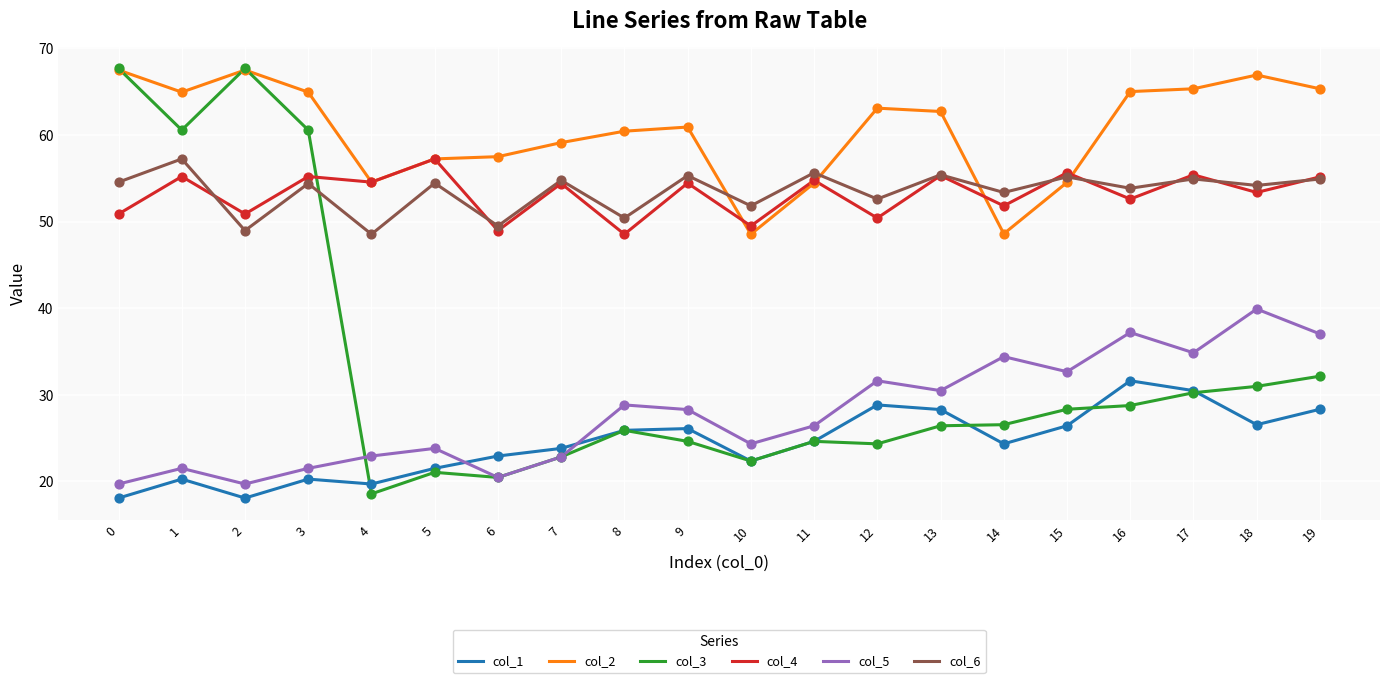

What is the total value across all series at 18?

271.9